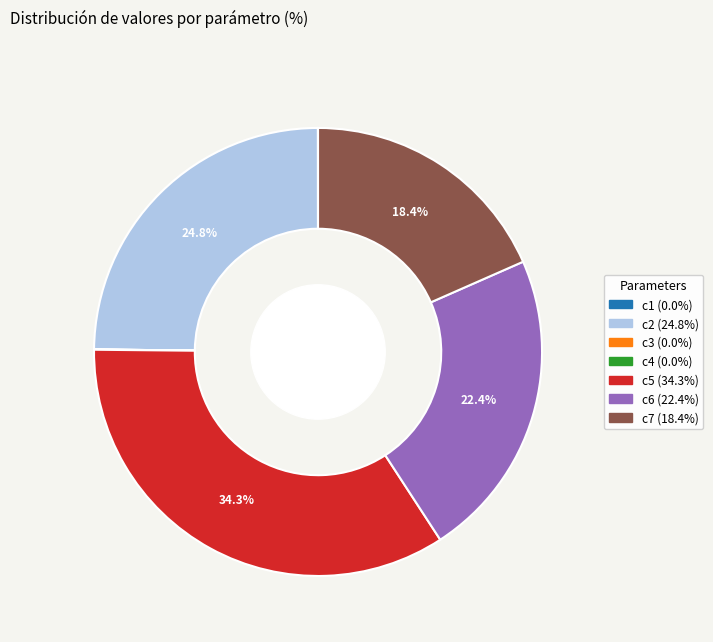

What percentage do c6 and c7 together represent?

40.8%